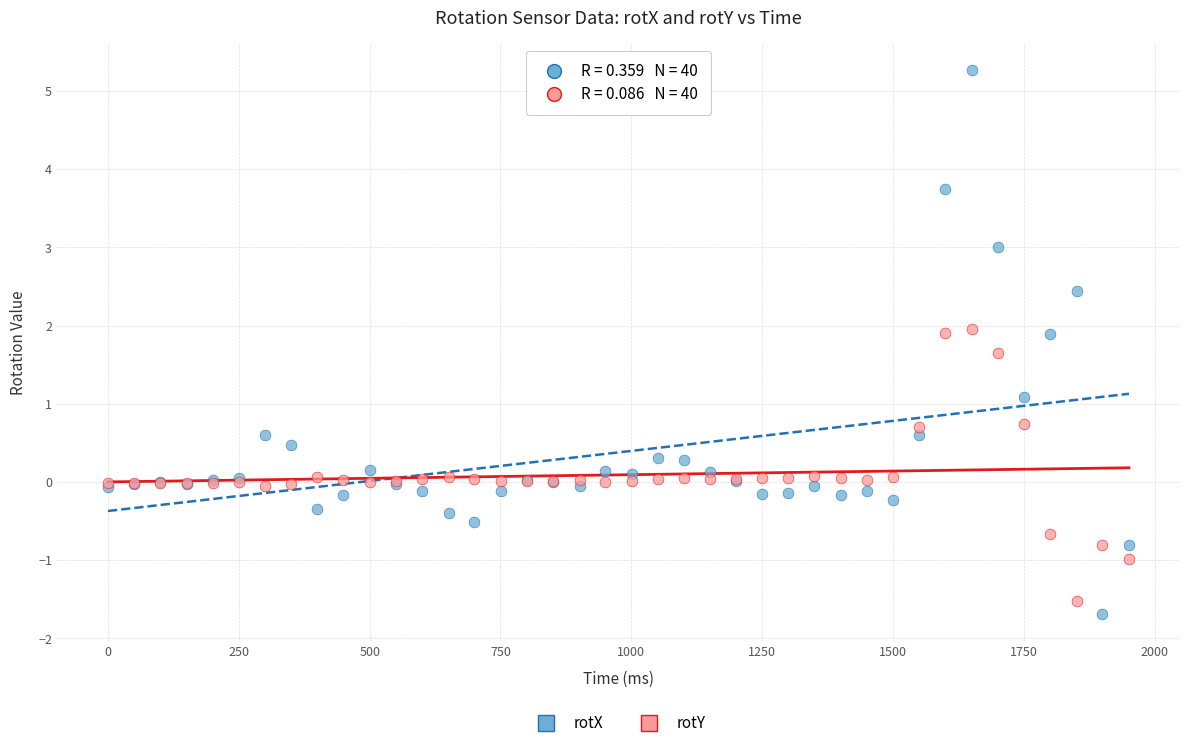

What are all the series names shown in the legend?

rotX, rotY